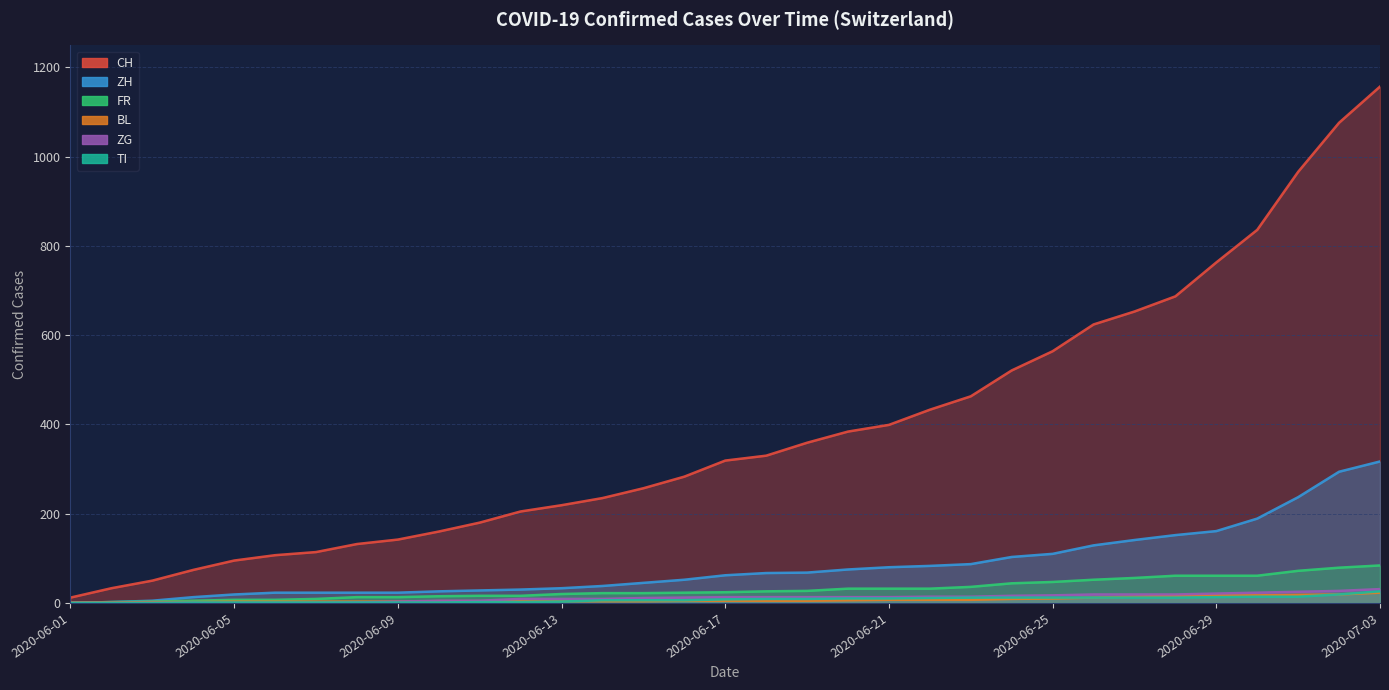

Where is CH nearest to the value 584?

2020-06-25